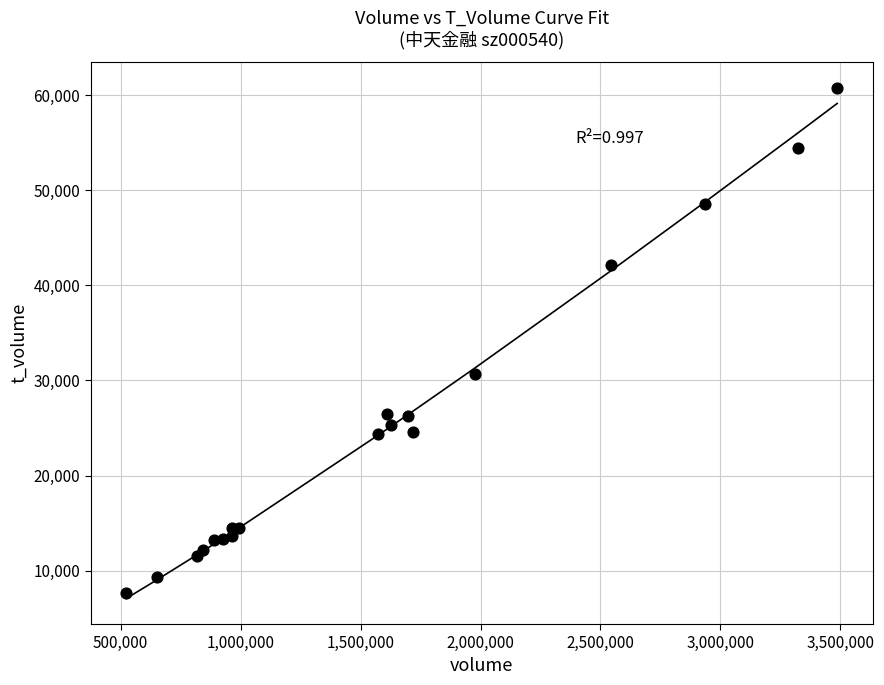

What Y value in the scatter plot is closest to 34239?

30636